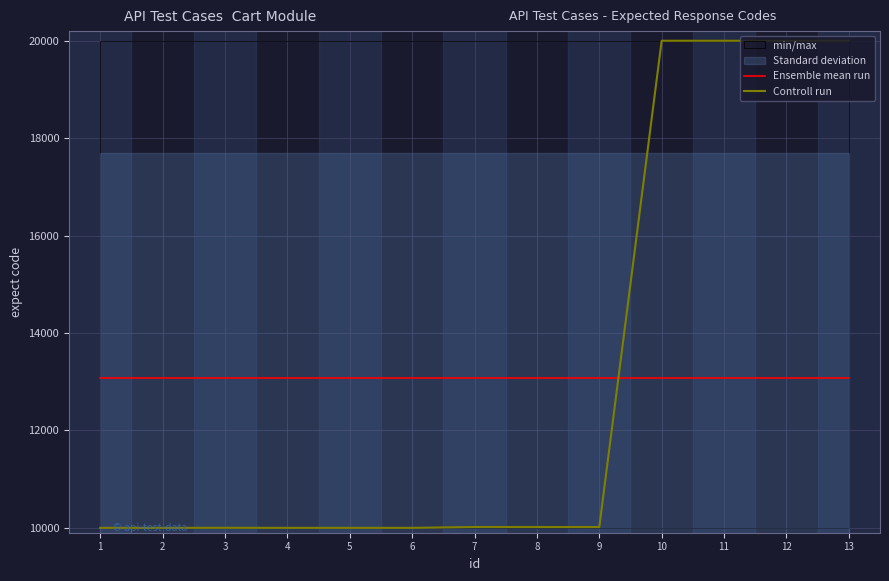

Does the chart display data point markers on the line(s)?

No